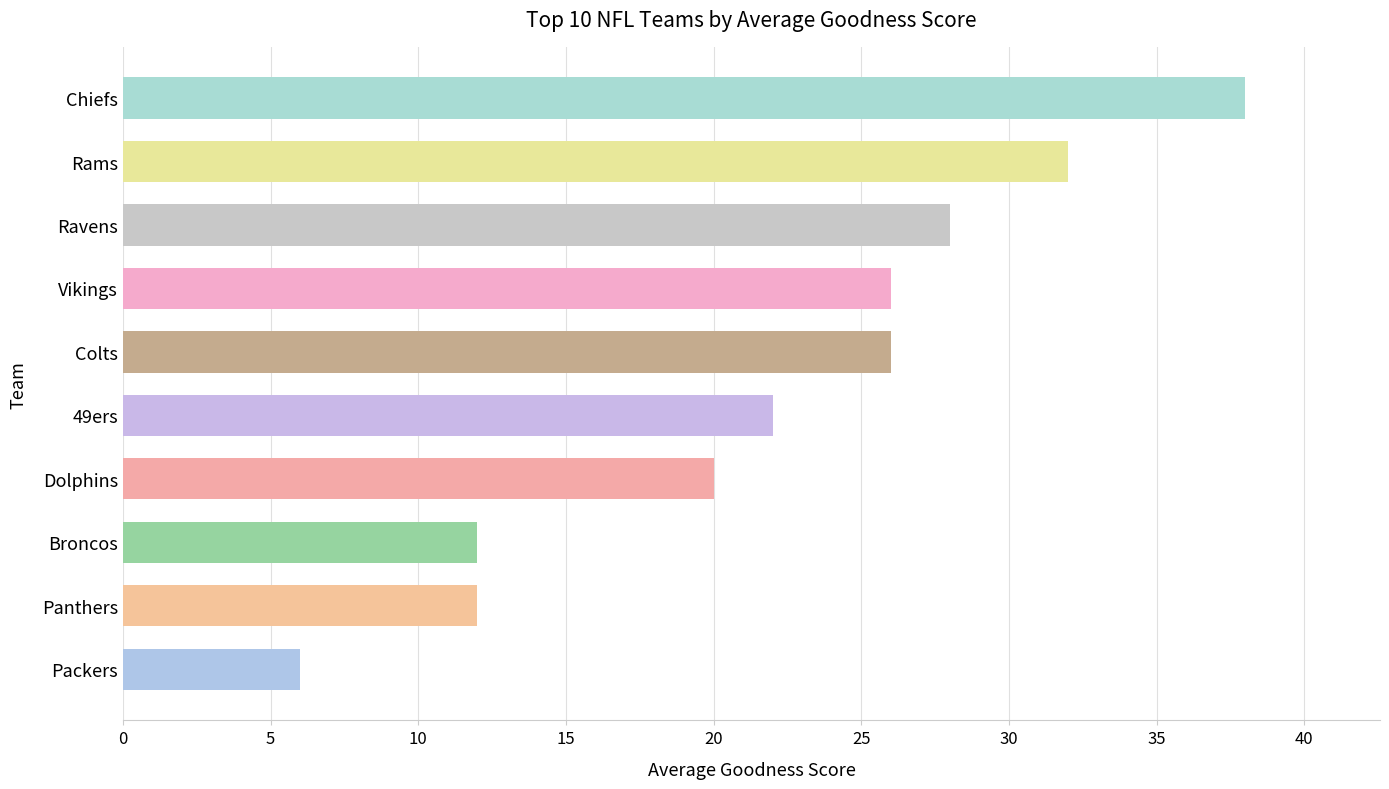

Which category has the lowest value across all series?

Packers